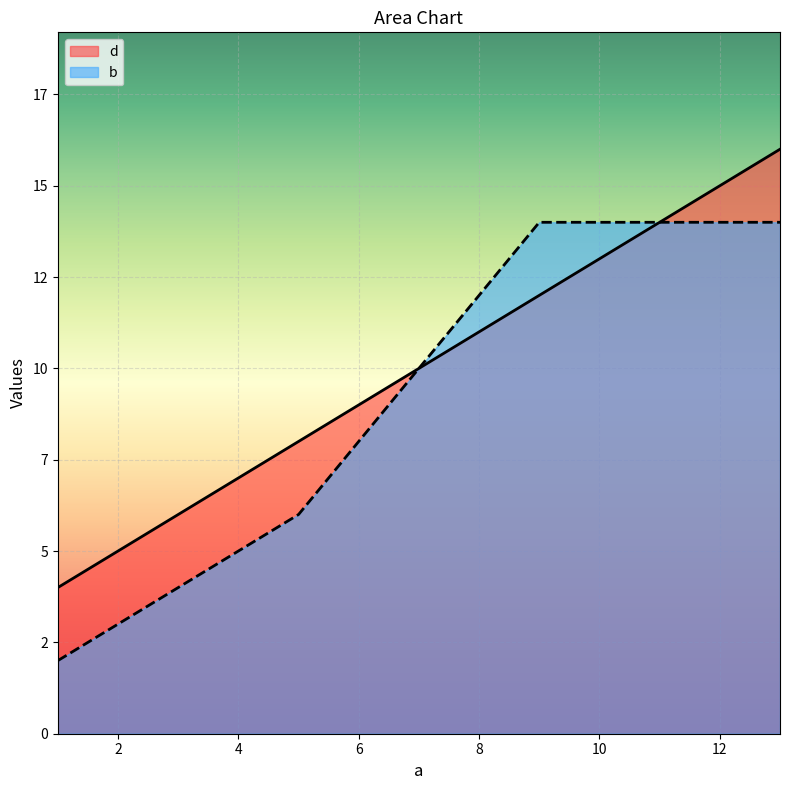

How many series are shown in this chart?

2